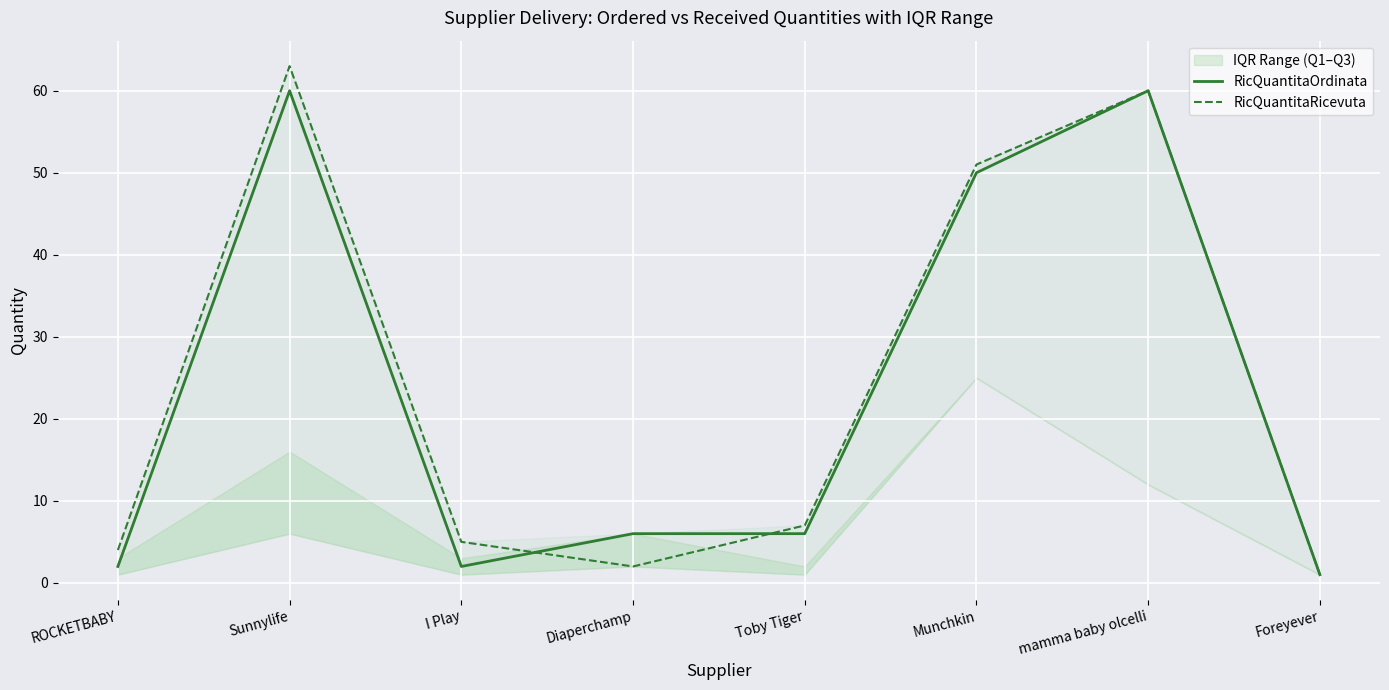

What is the average value of the RicQuantitaRicevuta series?

24